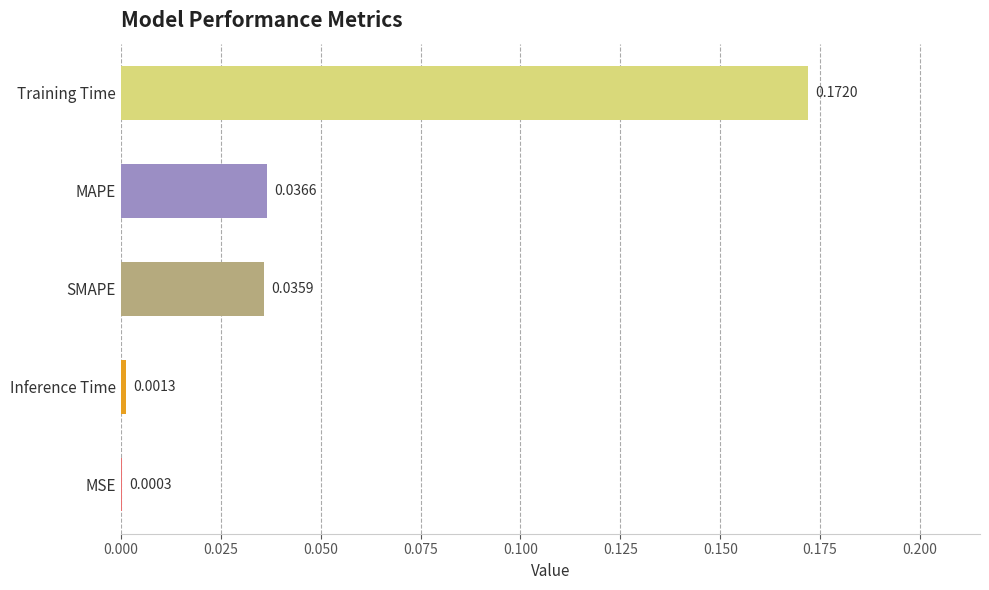

At which category does the chart reach its peak across all series?

Training Time